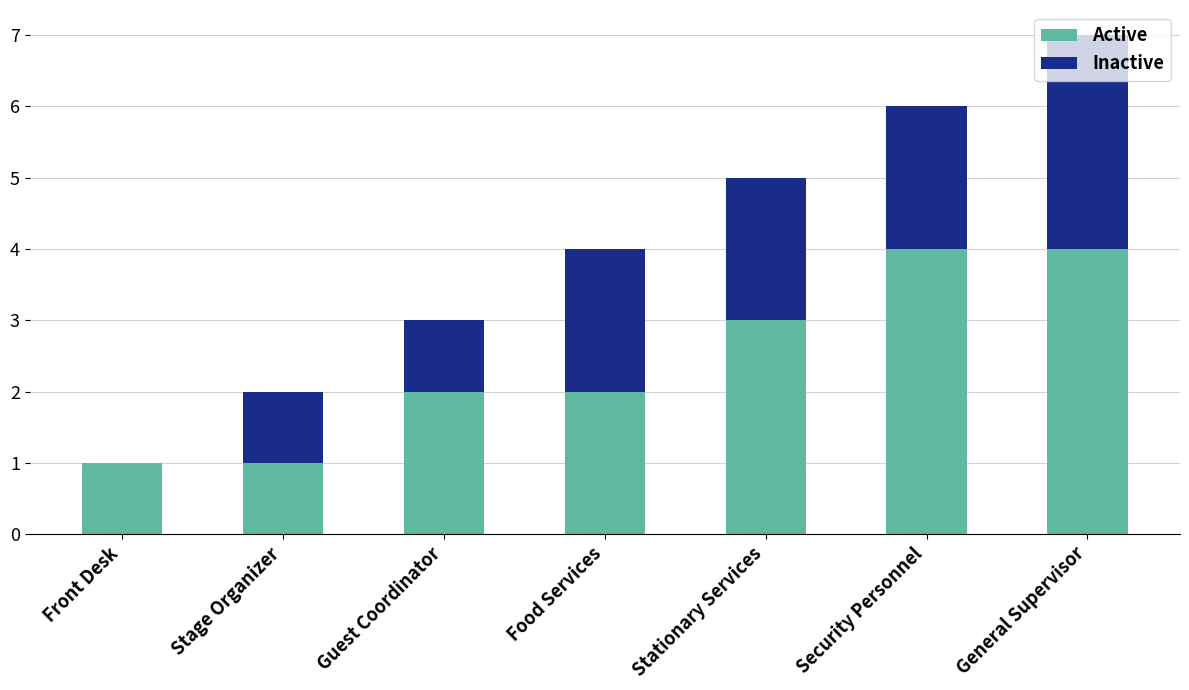

True or false: Active has a value of 4 at General Supervisor.

True